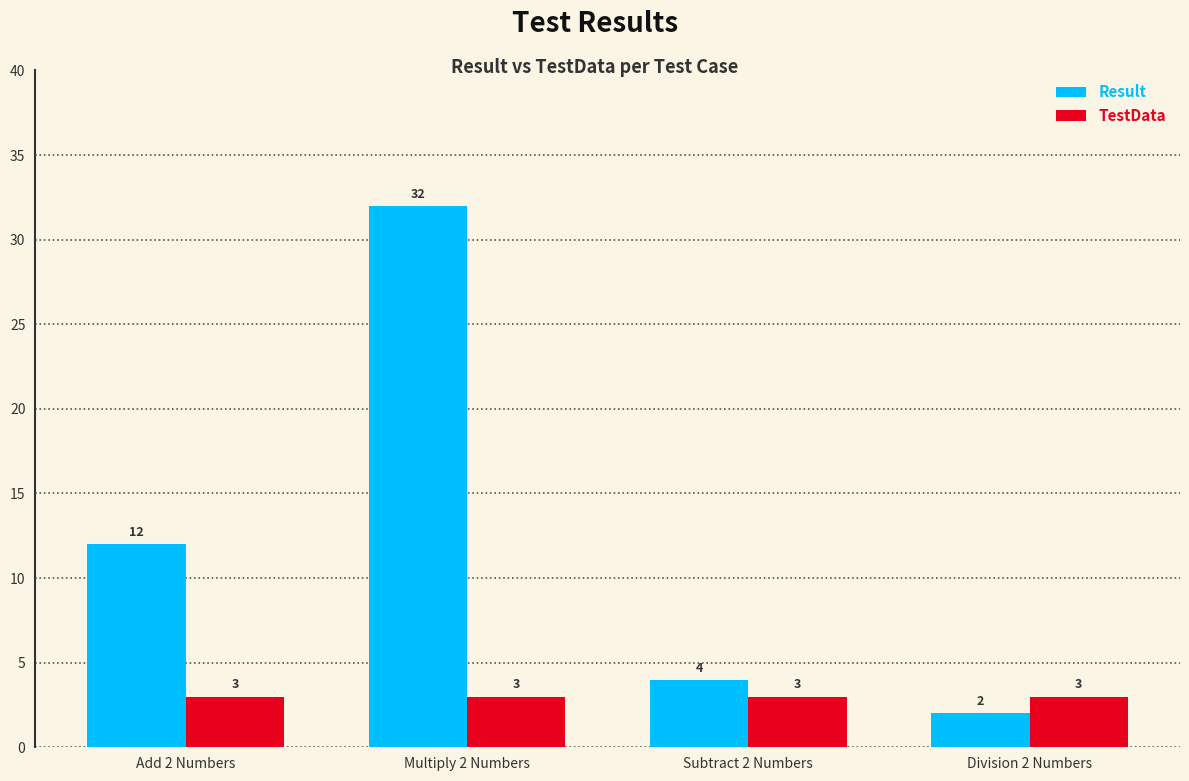

Between Add 2 Numbers and Division 2 Numbers, which series saw the biggest shift?

Result